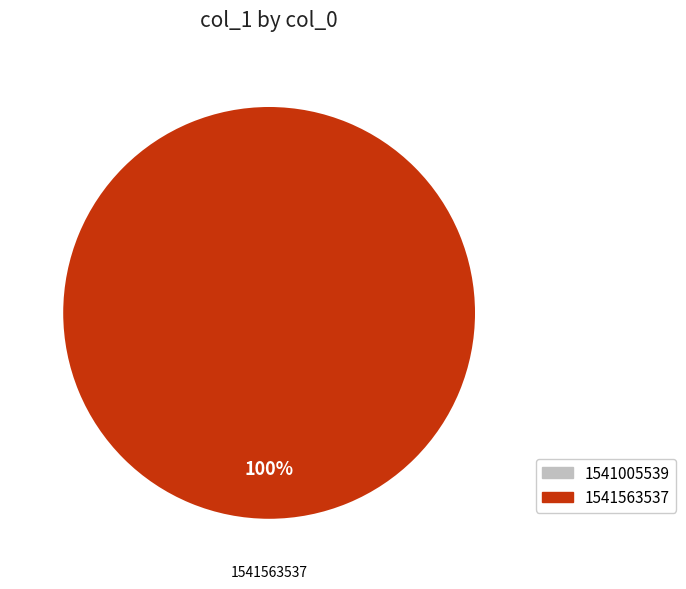

Which has a higher value, 1541005539 or 1541563537?

1541563537